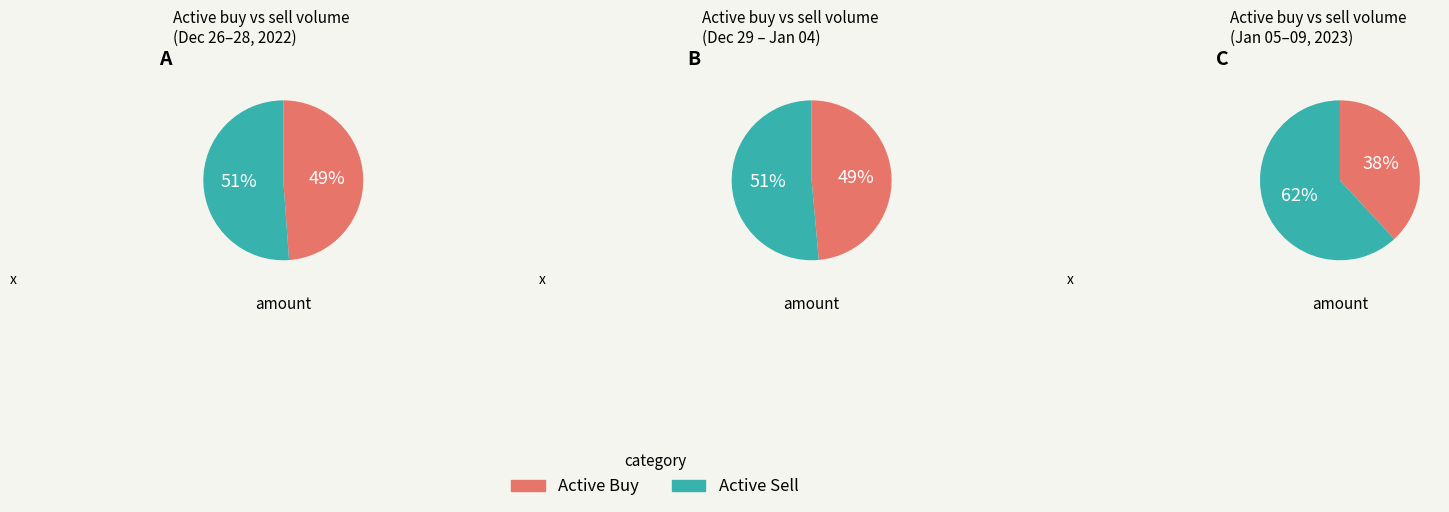

To the nearest percent, what portion does 2022-12-29 represent?

12%